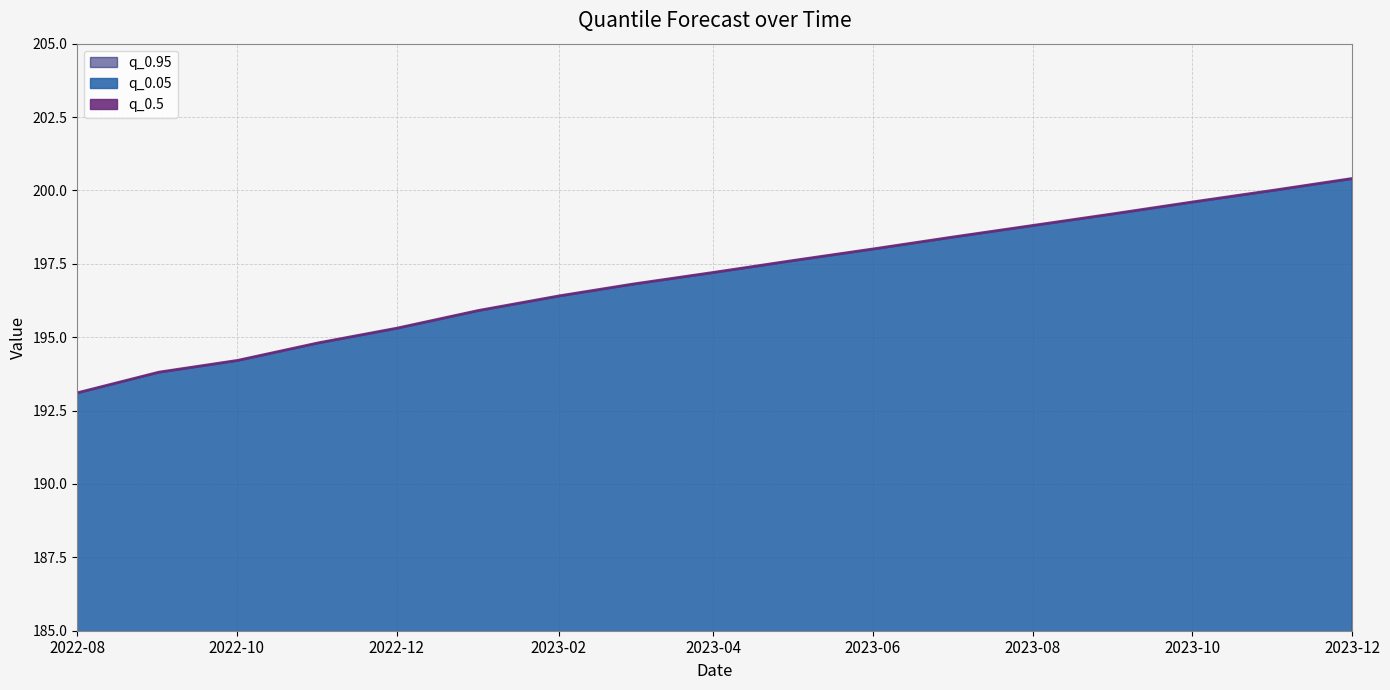

What are all the series names shown in the legend?

q_0.05, q_0.95, q_0.5